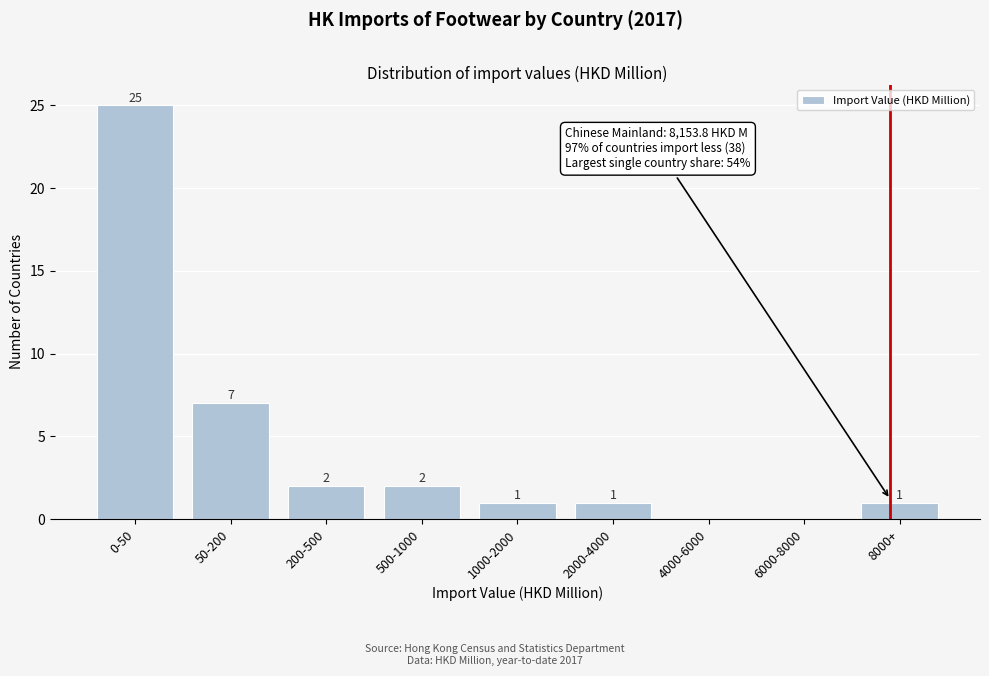

Reading left to right, what are all the values shown in this chart?

0-50=25	50-200=7	200-500=2	500-1000=2	1000-2000=1	2000-4000=1	4000-6000=0	6000-8000=0	8000+=1